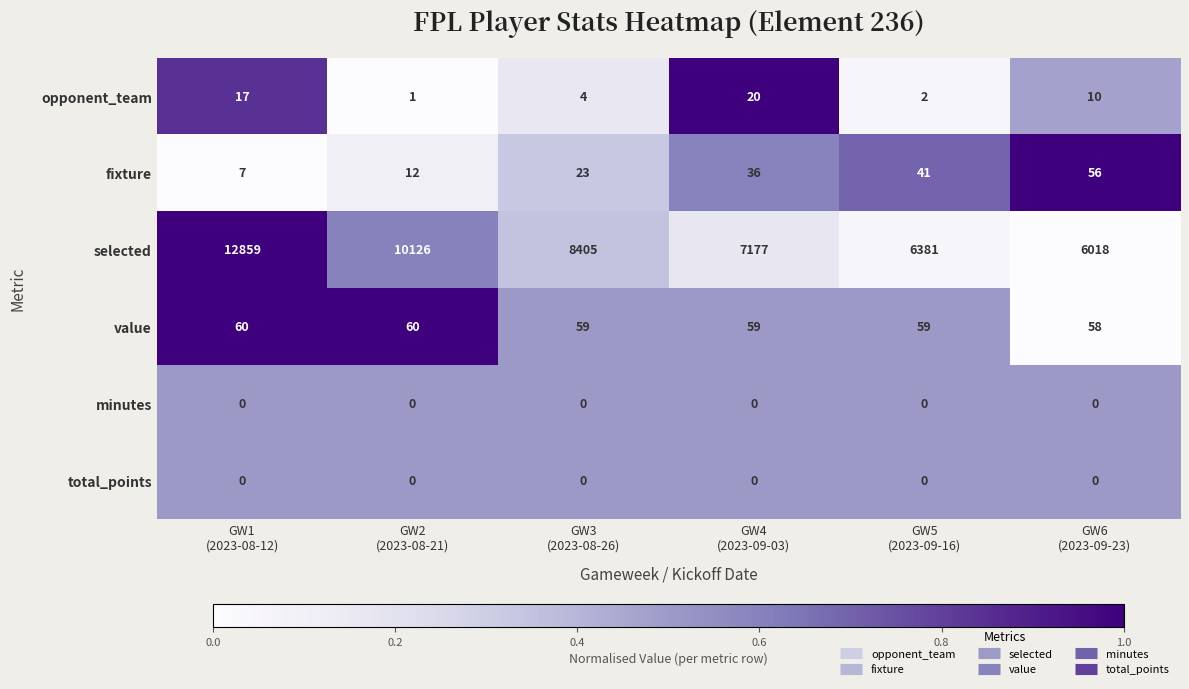

What is the average value of the value series?

59